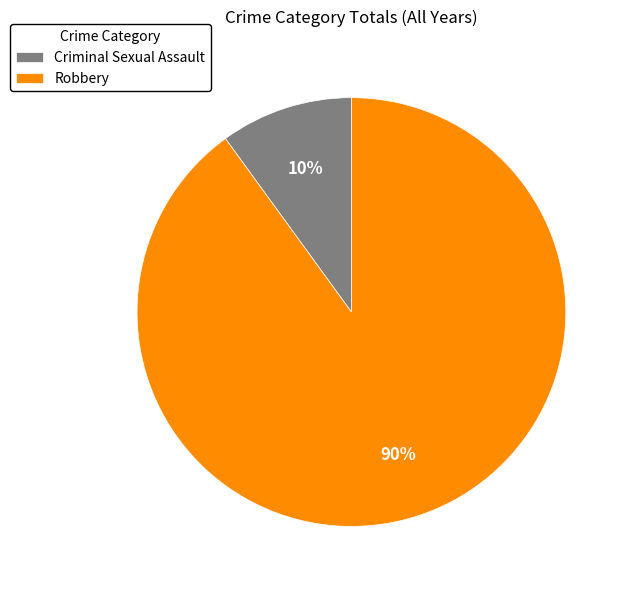

Approximately how many times larger is the value at Robbery compared to Criminal Sexual Assault?

9.0